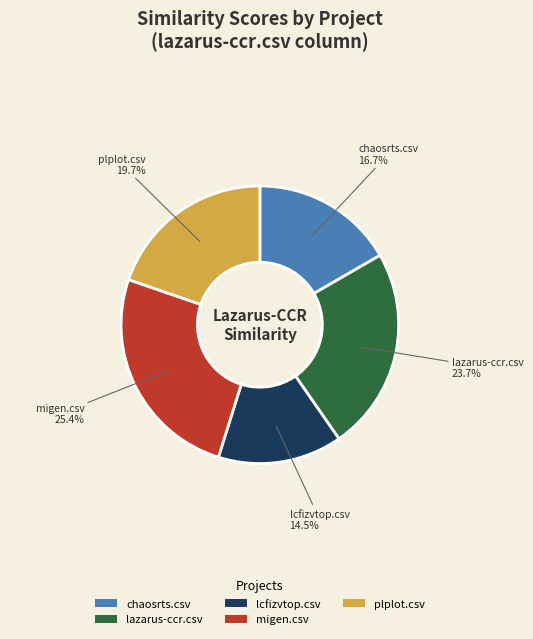

Between lazarus-ccr.csv and migen.csv, which is larger?

migen.csv